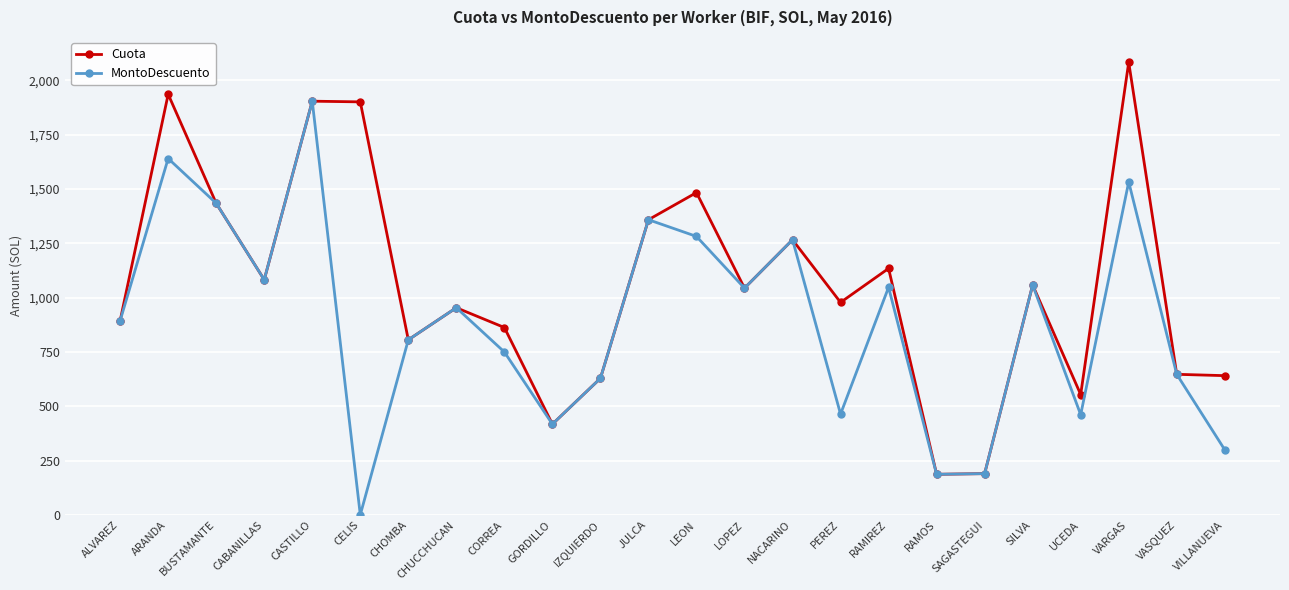

What is the value of the MontoDescuento point at the 13th from the left?

1281.8